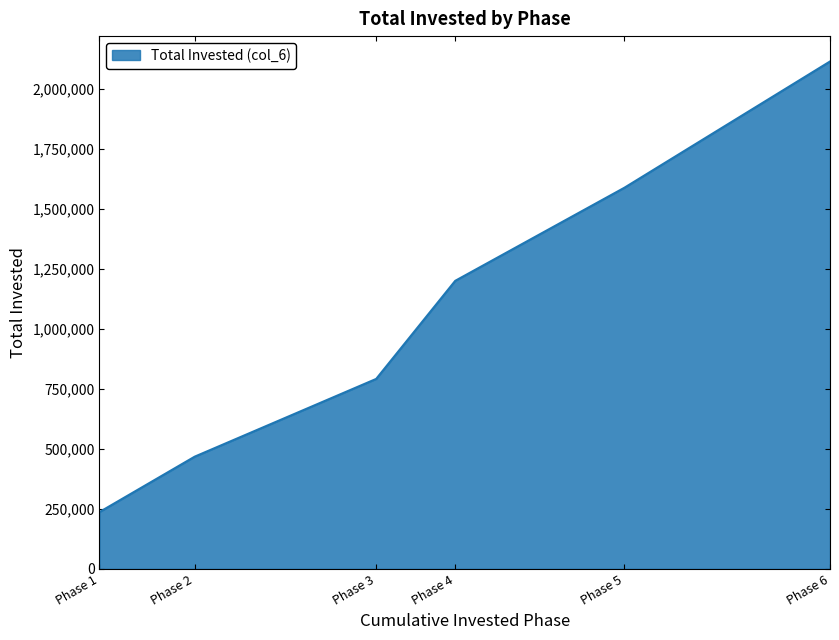

What is the change in value from Phase 2 to Phase 4?

+733085.0